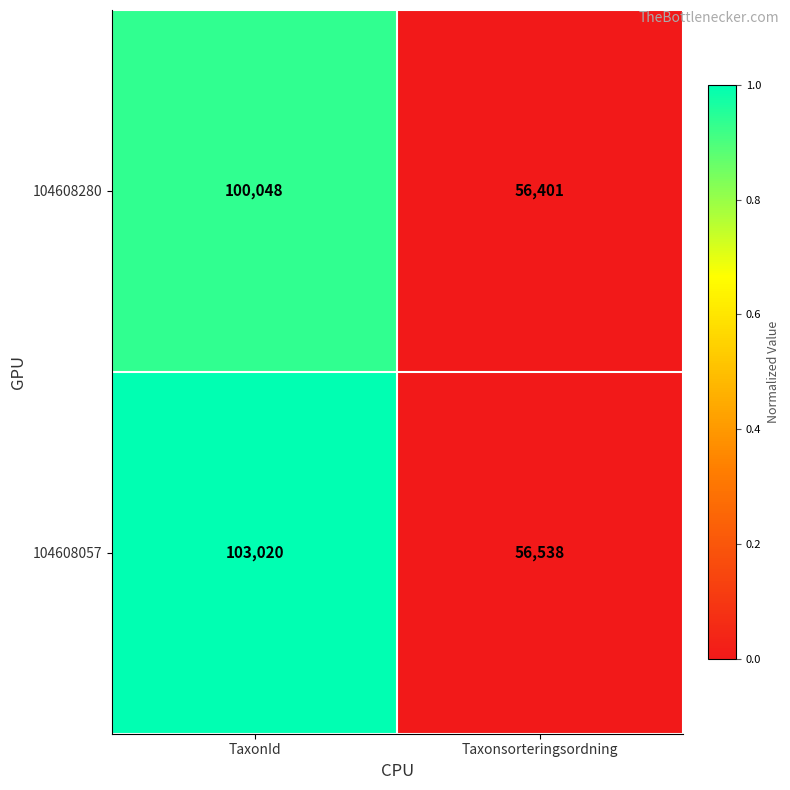

What is the total value across all series at Taxonsorteringsordning?

112939